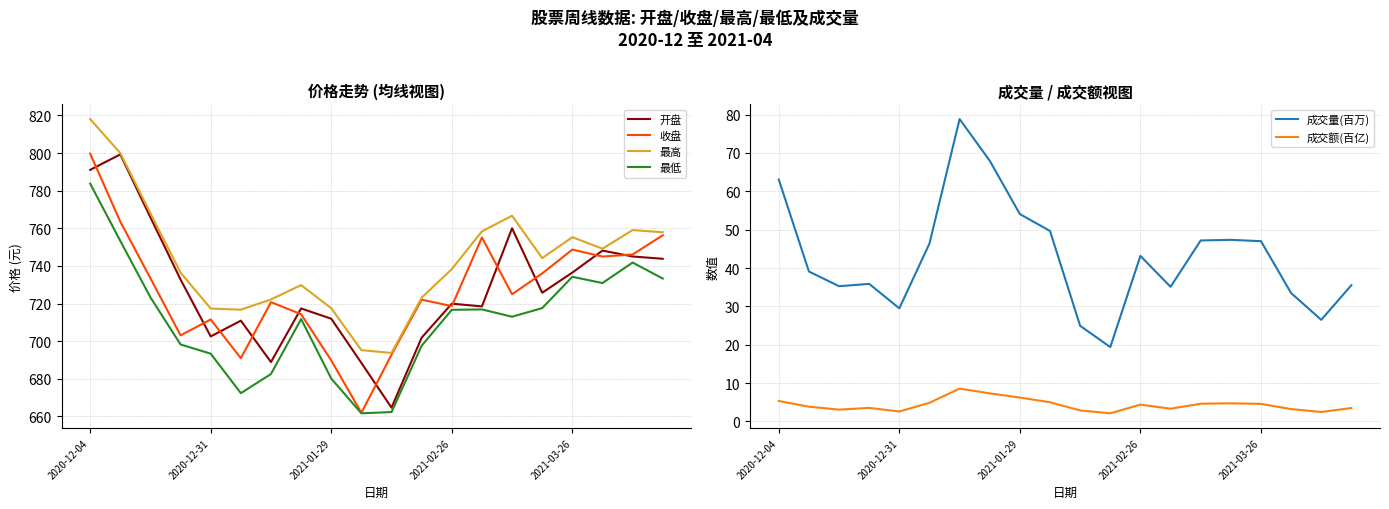

At which label does 成交量(百万) first exceed 43?

2020-12-04